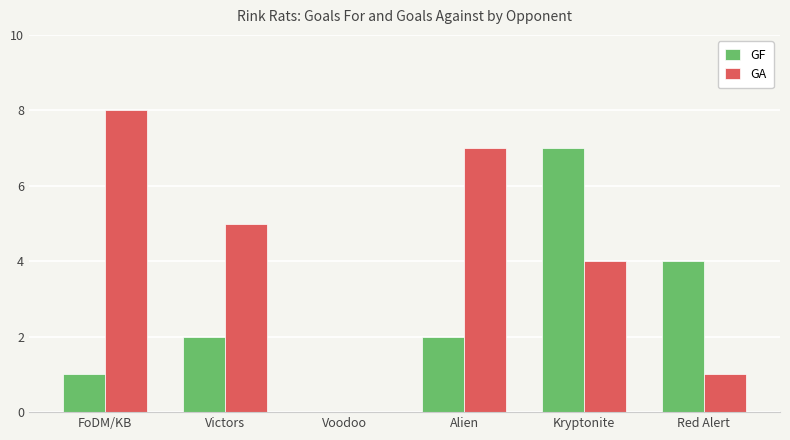

How many data points does each series have?

6